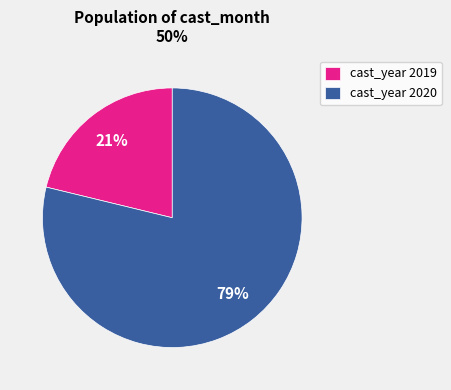

Is the sum of cast_year 2019 and cast_year 2020 greater than half?

Yes